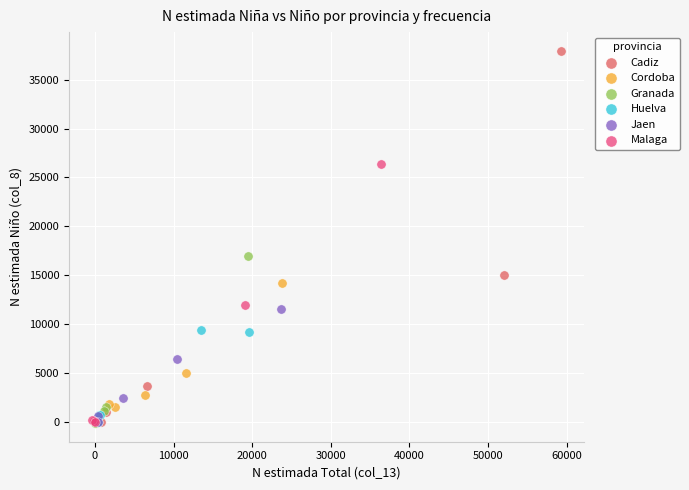

What are all the series names shown in the legend?

Cadiz, Cordoba, Granada, Huelva, Jaen, Malaga